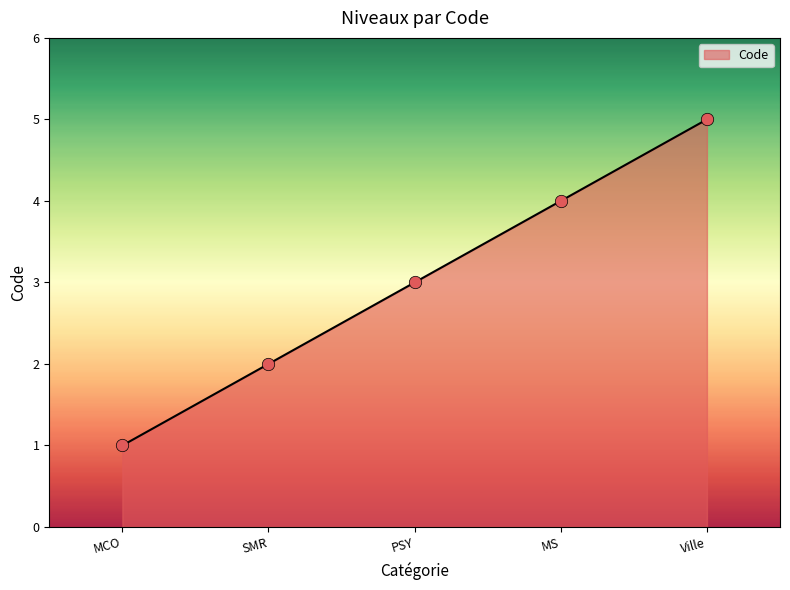

What is the ratio of the value at MCO to the value at Ville?

0.2